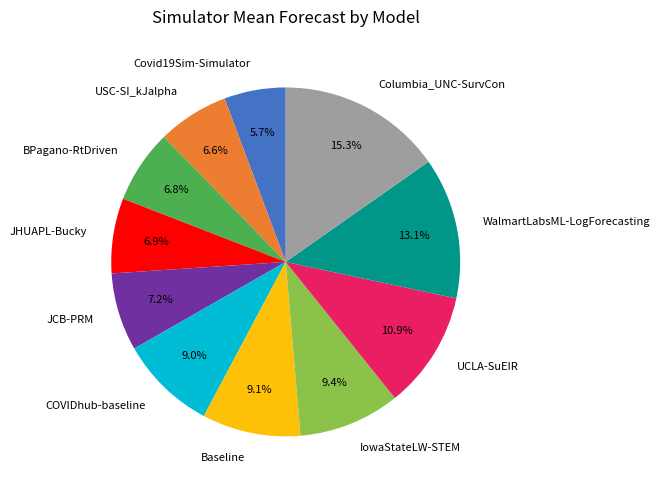

Approximately how many times larger is the value at Covid19Sim-Simulator compared to JCB-PRM?

0.8